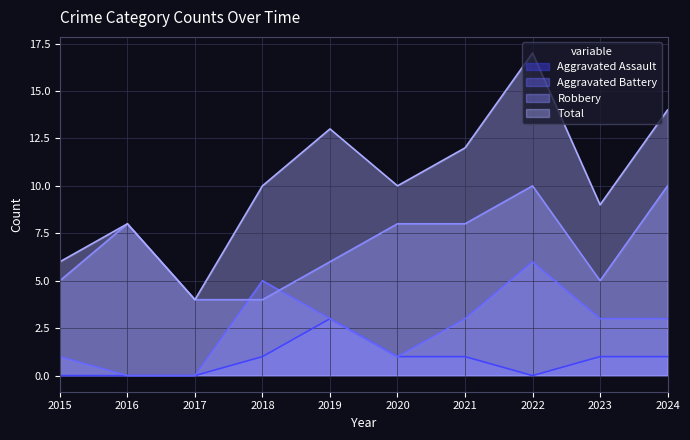

Is the value of Robbery at 2018 greater than the value of Total at 2024?

No